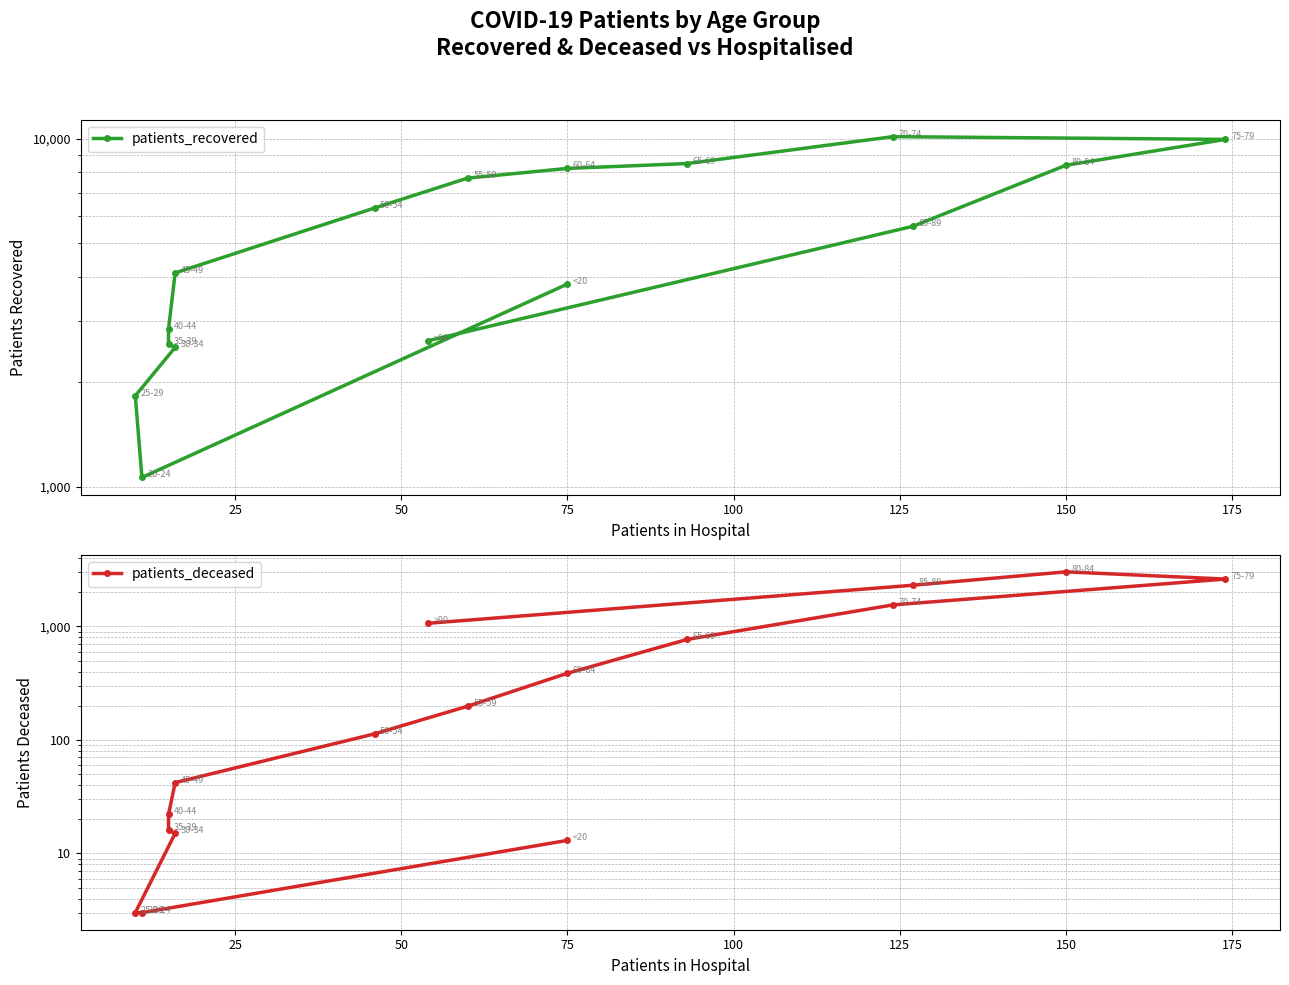

True or false: patients_recovered has a value of 5382 at 200.

False